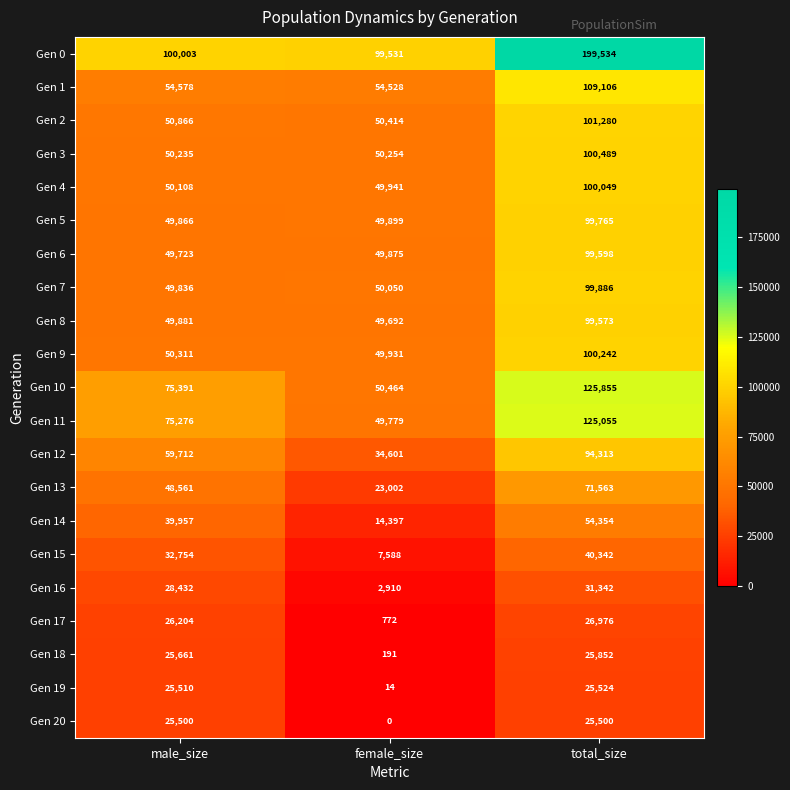

Which series has the largest total across all categories?

Gen 0